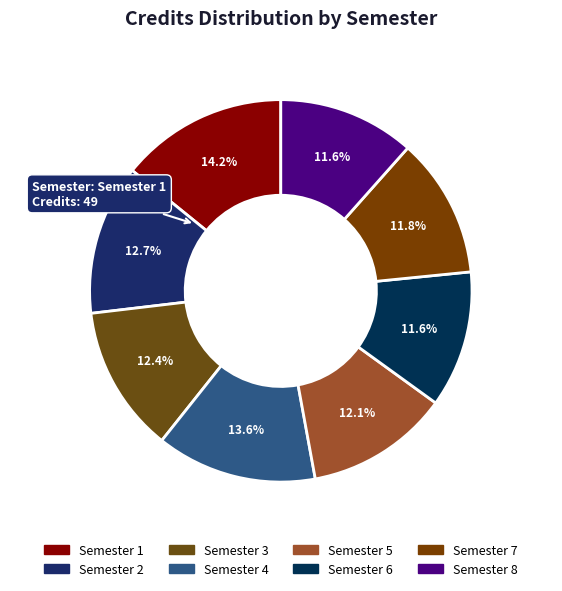

To the nearest percent, what is the average slice percentage?

12%